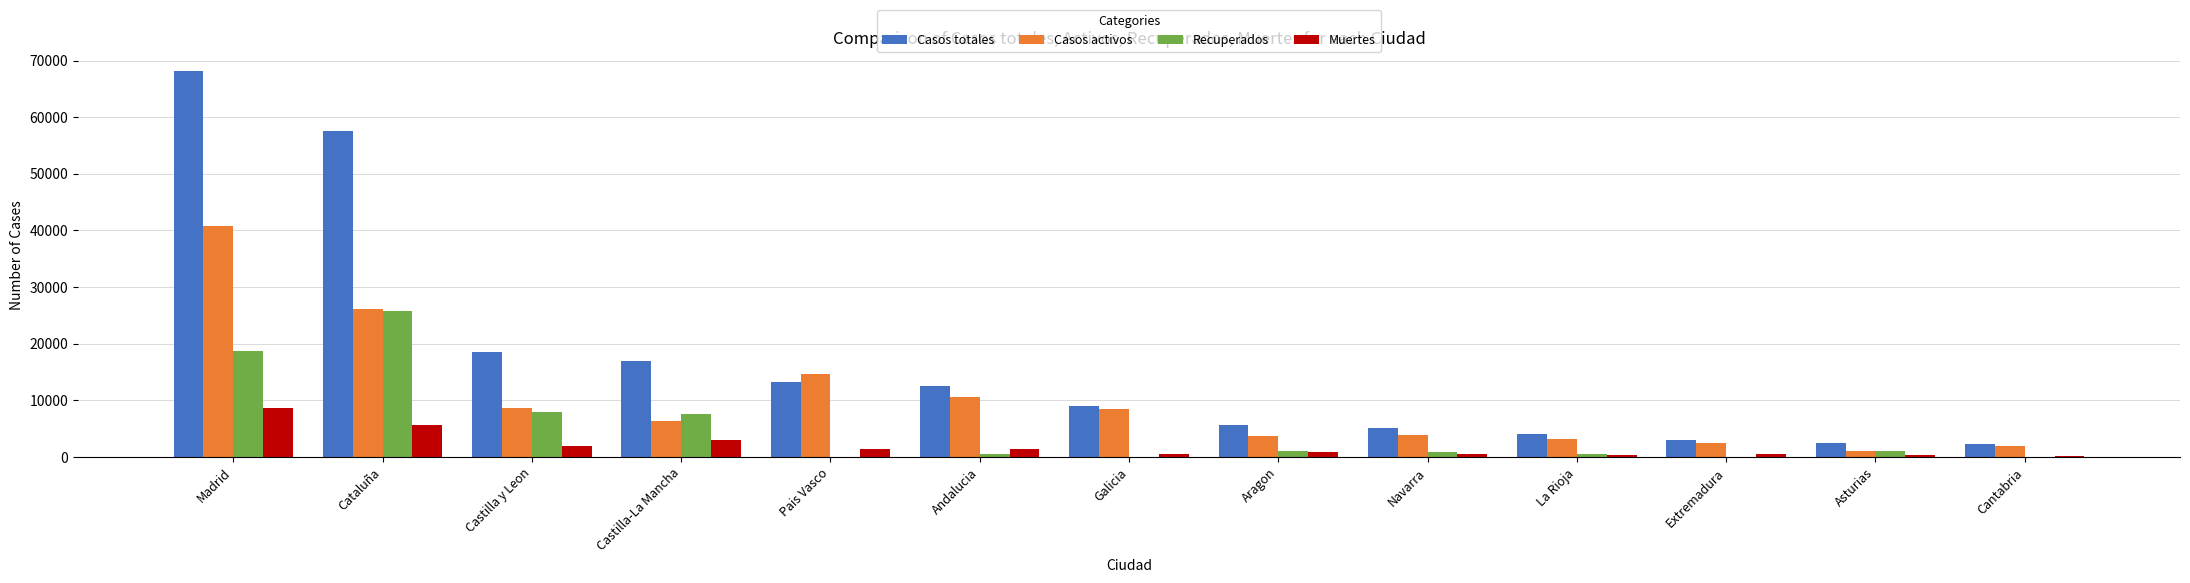

What is the average value of the Casos totales series?

16803